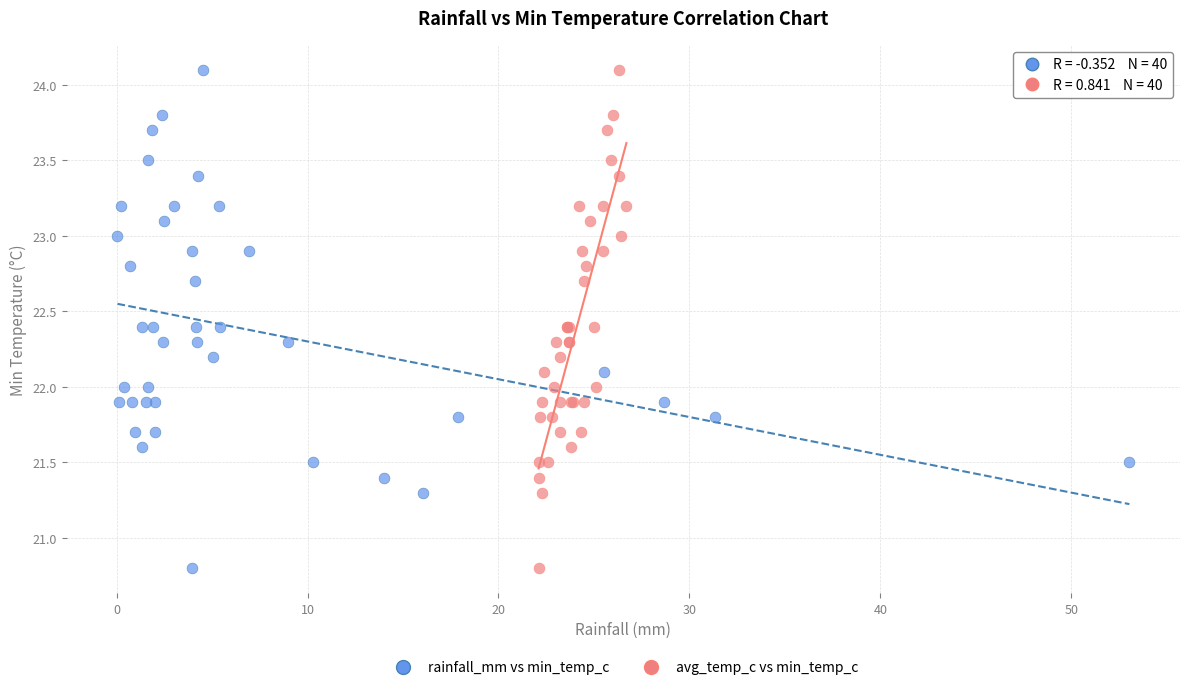

What are all the series names shown in the legend?

rainfall_mm vs min_temp_c, avg_temp_c vs min_temp_c